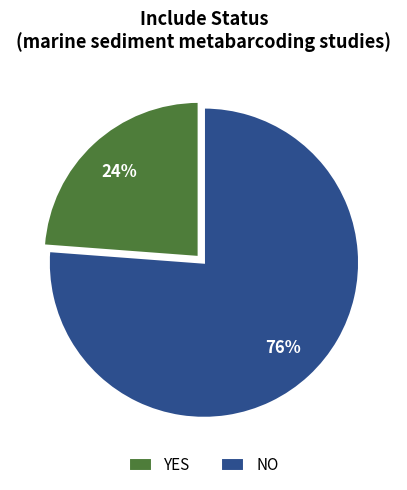

What is the ratio of the value at YES to the value at NO?

0.3